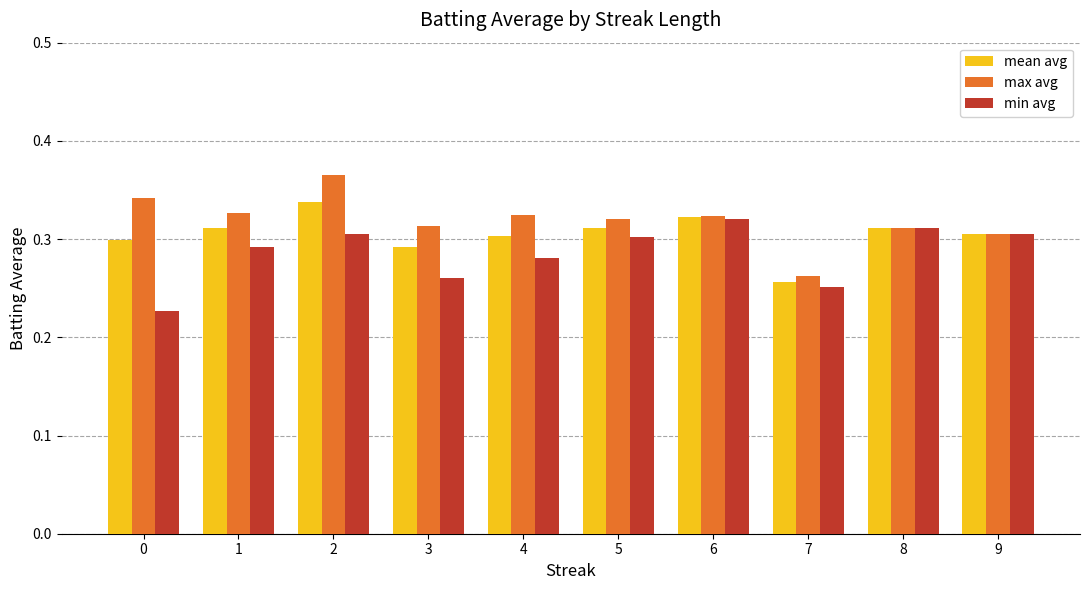

How many distinct data groups are displayed?

3